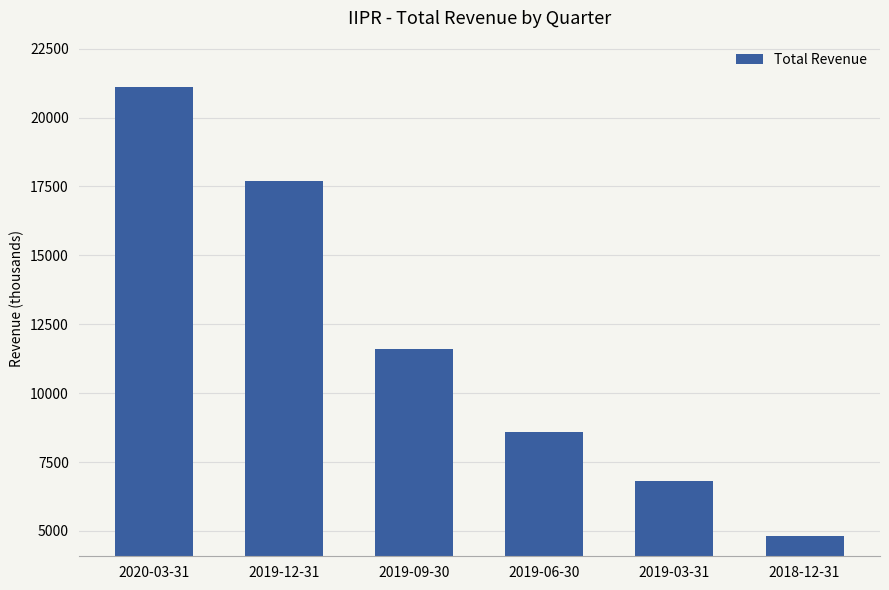

What is the difference between the values at 2019-12-31 and 2019-06-30?

9100